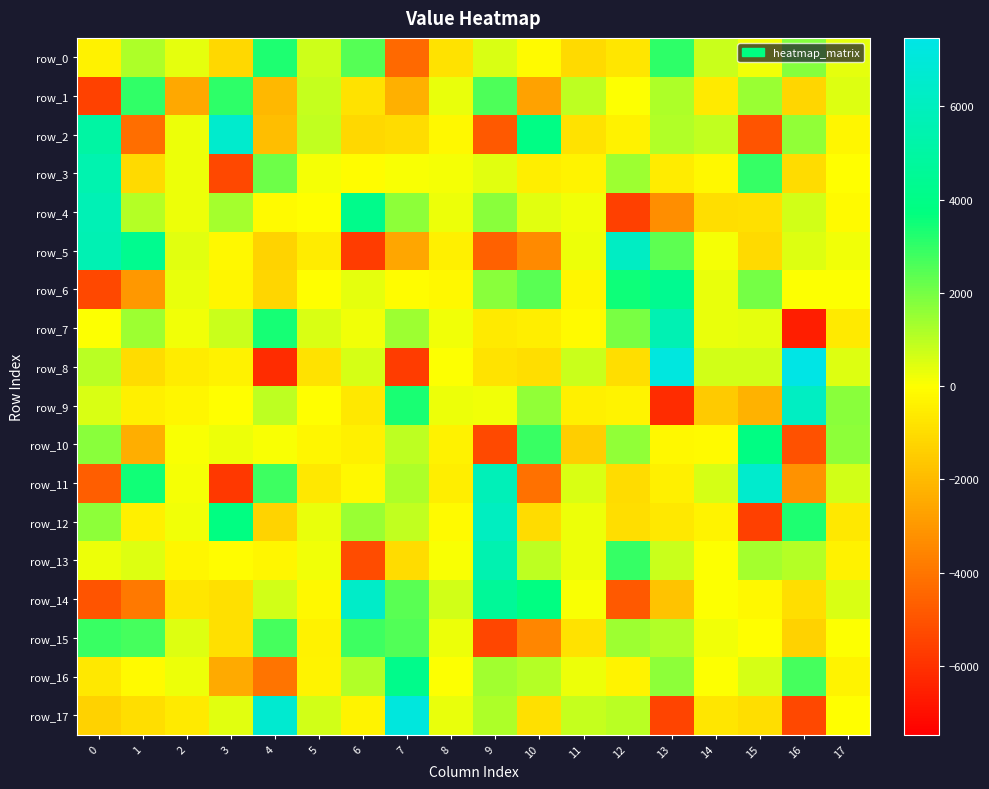

Between 10 and 13, which series saw the biggest shift?

row_8